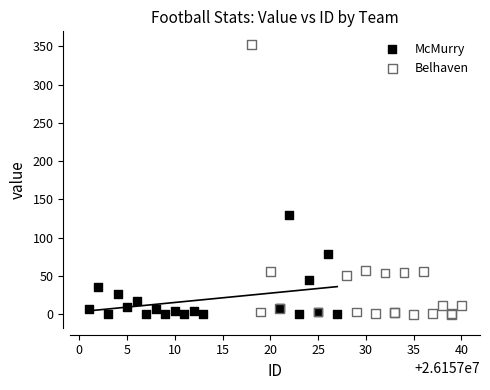

Which series has the widest spread of Y values?

Belhaven